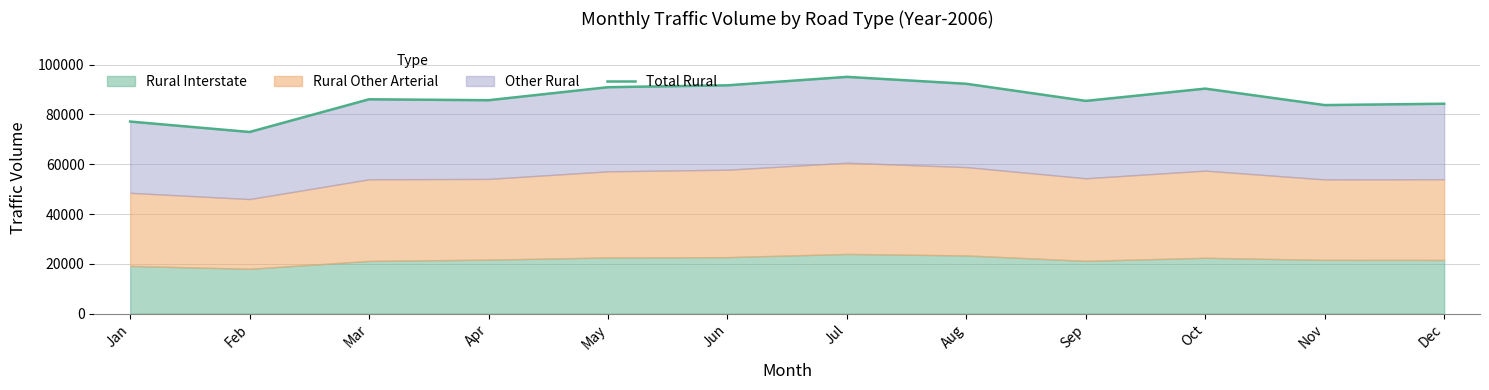

How many values exceed 86112?

5